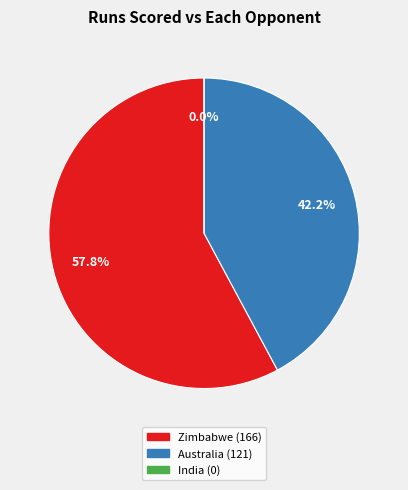

The Australia slice represents 31% of the pie. True or false?

False